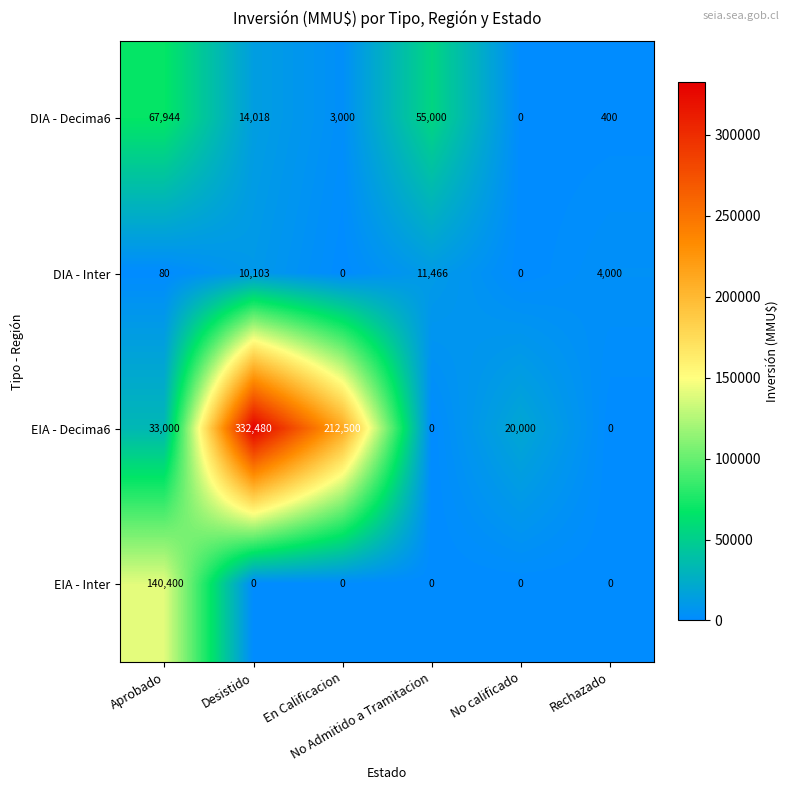

Which series has the largest total across all categories?

EIA - Decima6